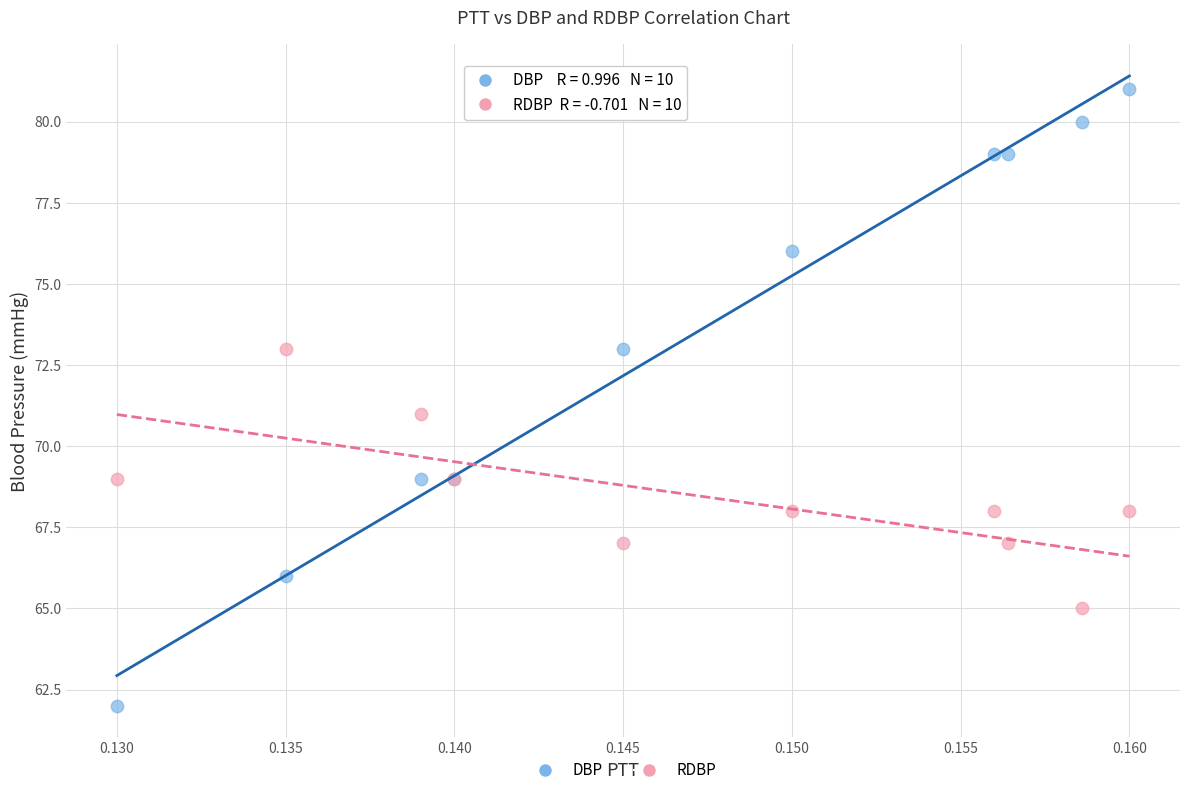

Which series reaches the maximum Y coordinate?

DBP